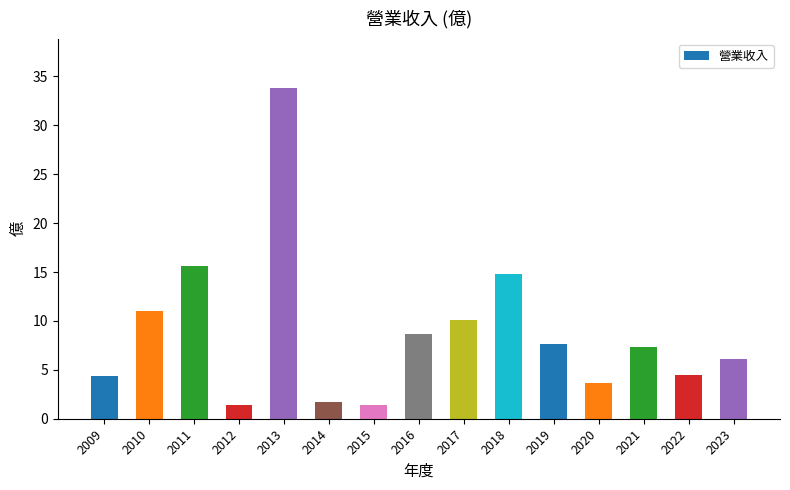

What is the greatest value displayed?

33.8